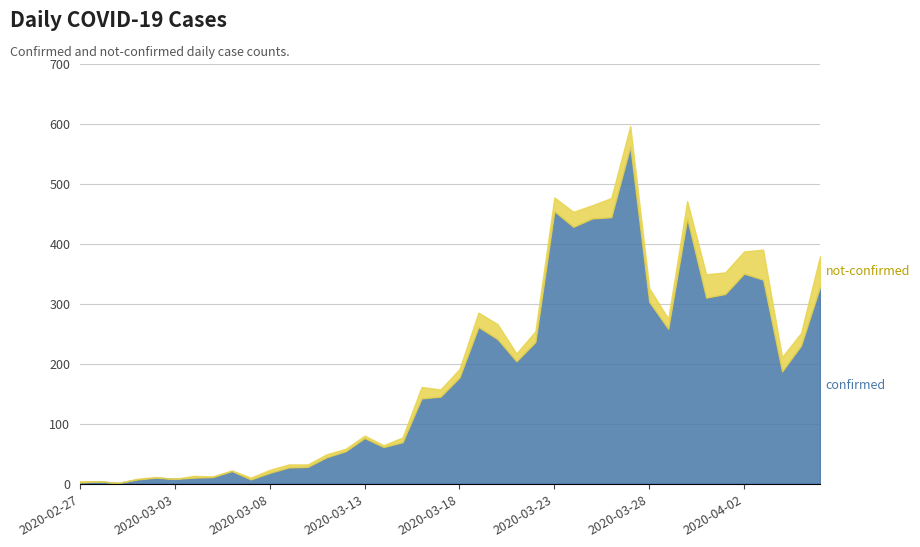

What is the difference between the maximum and second lowest values in the not-confirmed series?

51